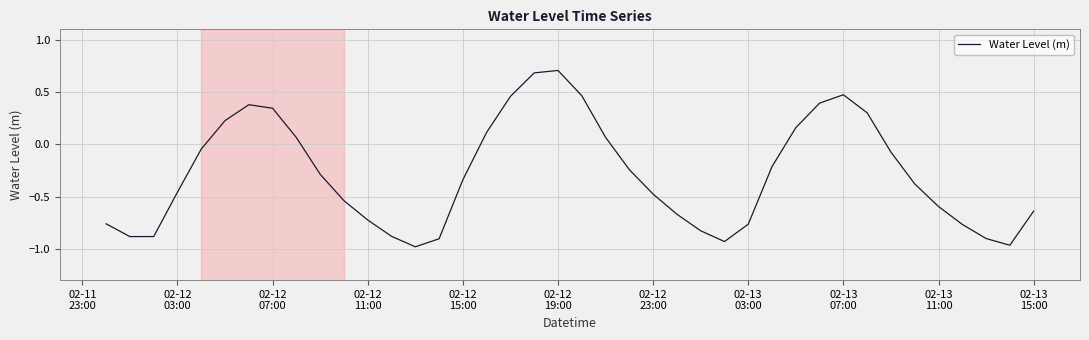

What is the maximum value shown in the chart?

0.7